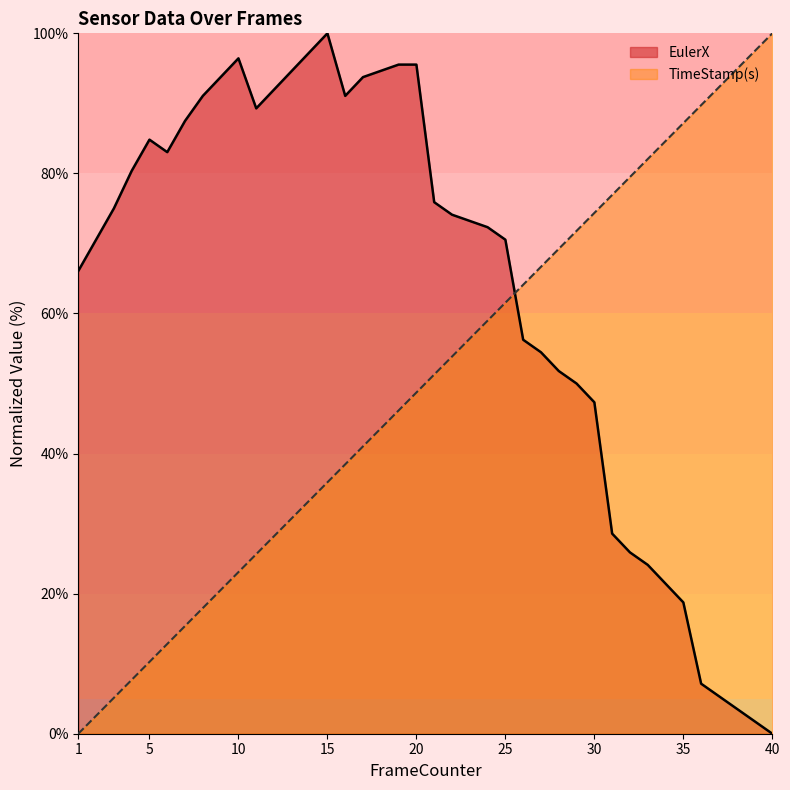

Does the chart display data point markers on the line(s)?

No